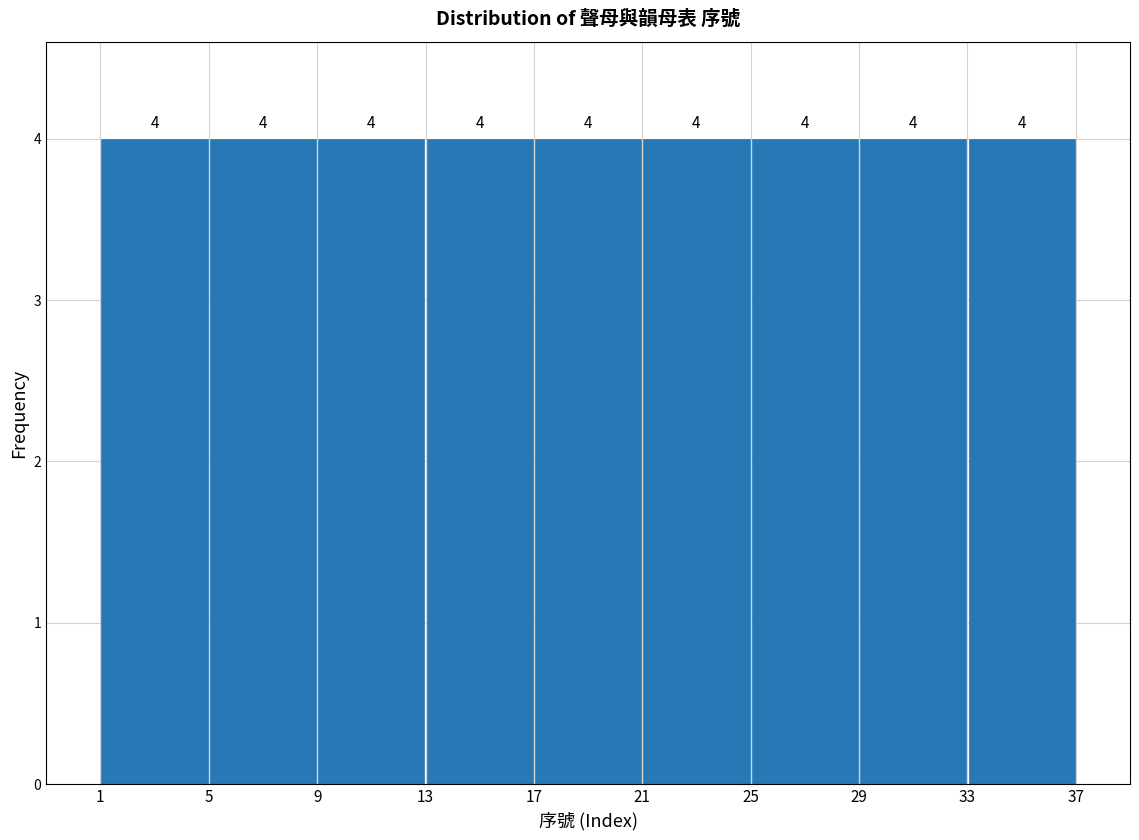

Reading left to right, list every bar in this chart as the range it spans on the x-axis followed by its height.

1 to 5: 4
5 to 9: 4
9 to 13: 4
13 to 17: 4
17 to 21: 4
21 to 25: 4
25 to 29: 4
29 to 33: 4
33 to 37: 4